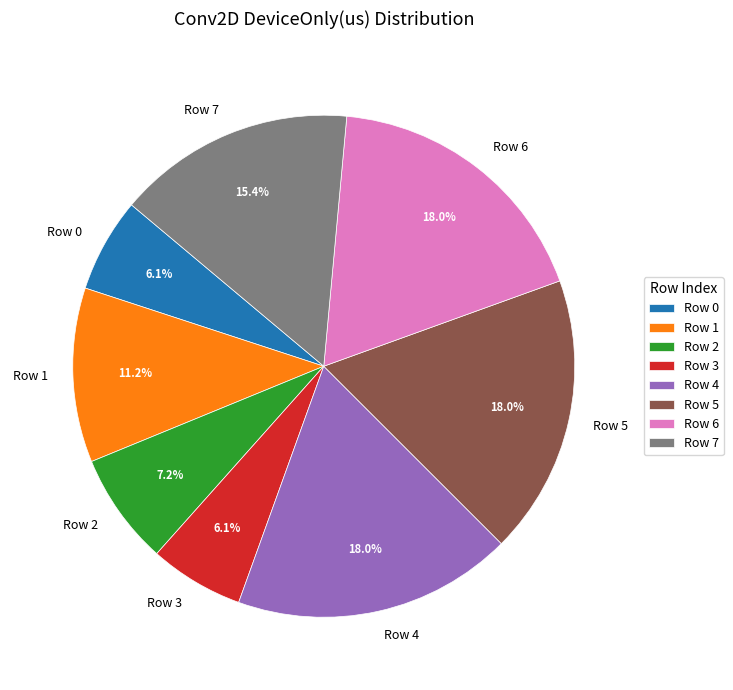

Is the sum of Row 3 and Row 5 greater than half?

No